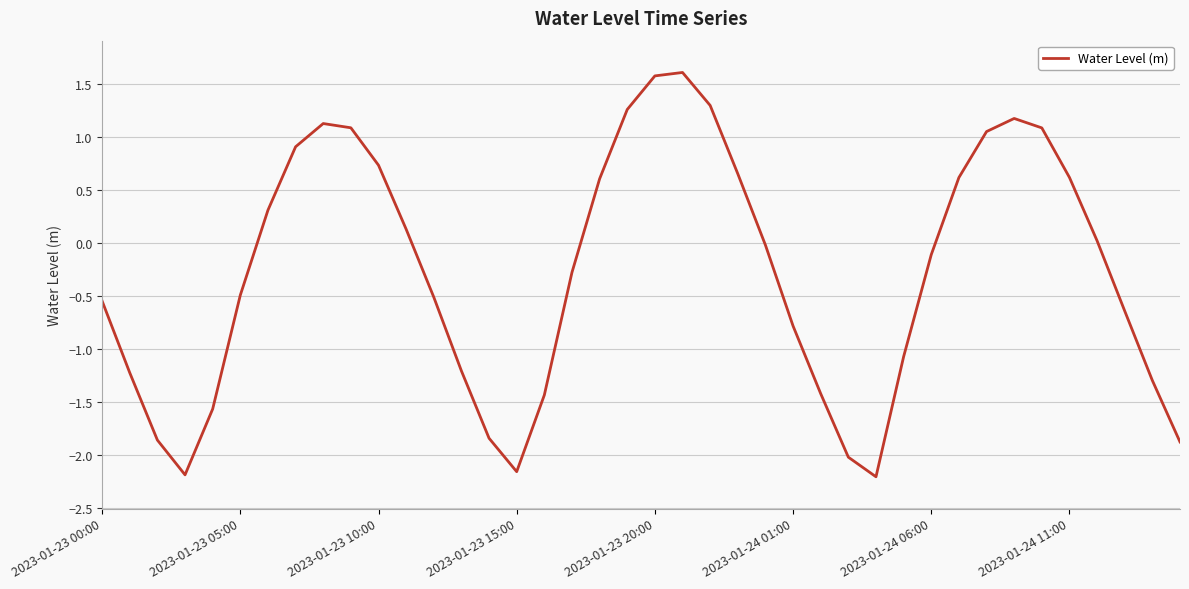

What is the smallest value displayed?

-2.2